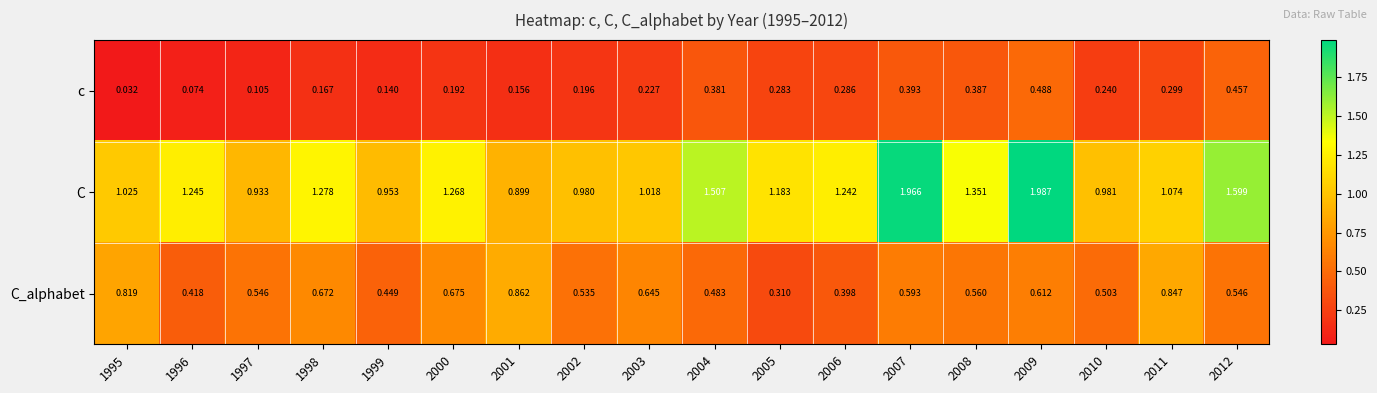

Which series has the largest range (max minus min)?

C